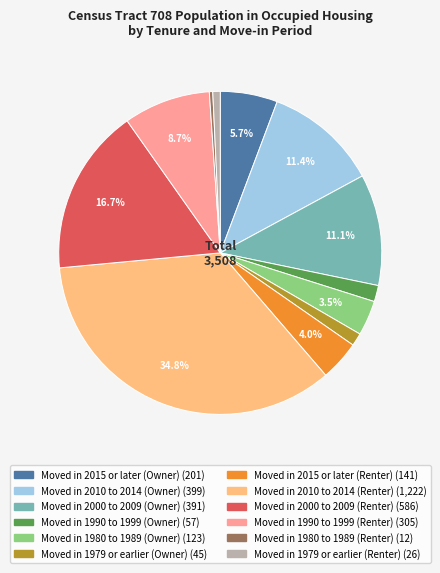

To the nearest percent, what is the average slice percentage?

8%